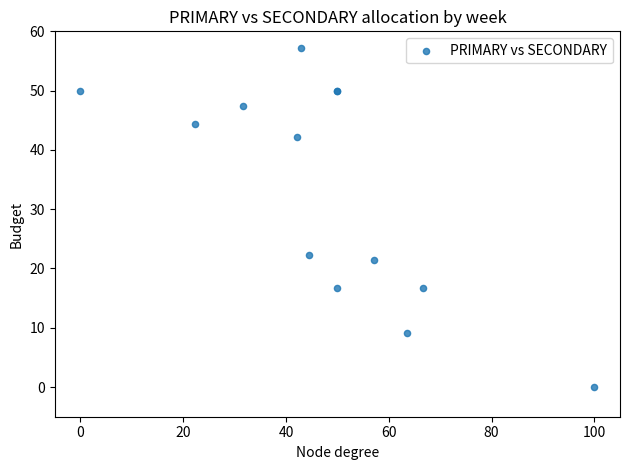

What Y value in the scatter plot is closest to 28?

22.2